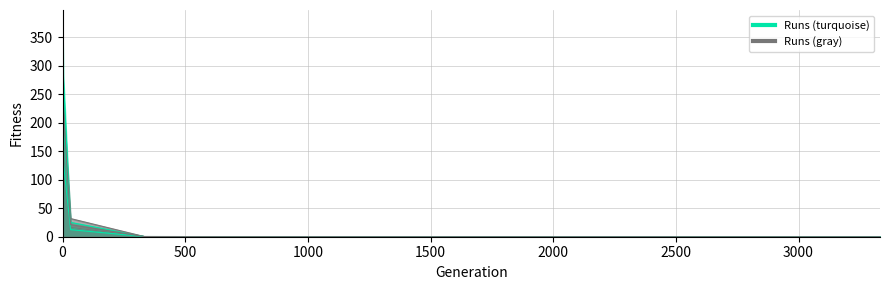

What is the difference between the Run  2 values at 0 and 2666?

245.4